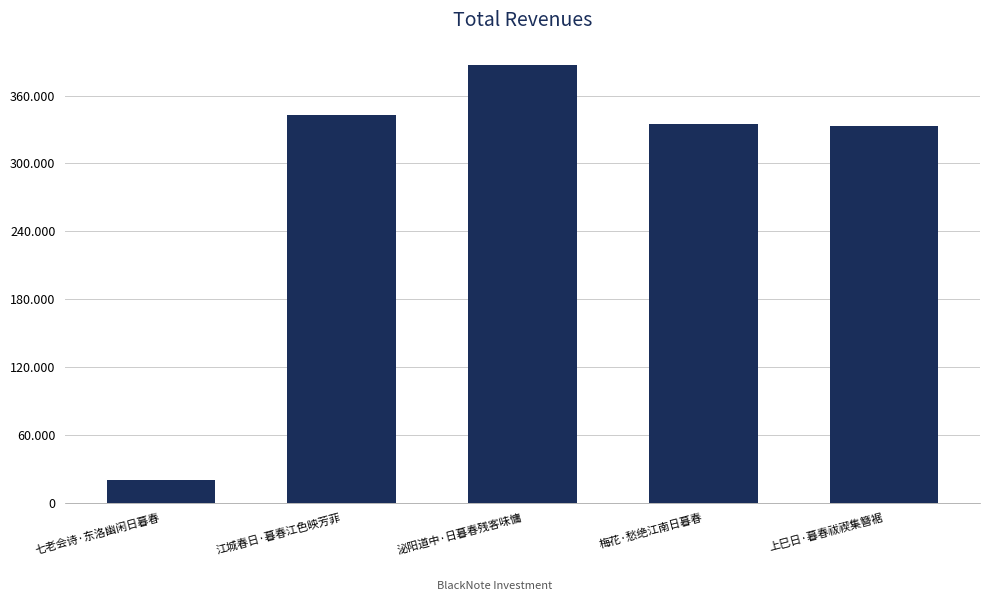

Reading right to left, list all the values displayed in this chart.

333507	334676	387435	342653	19790